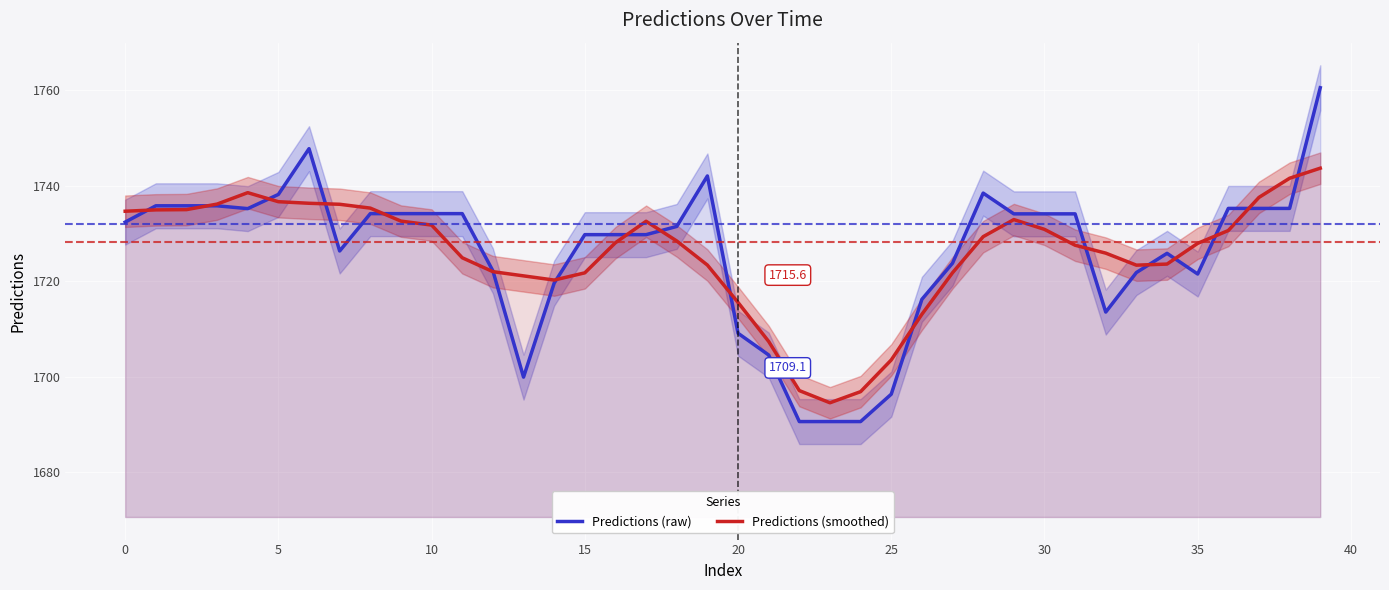

What is the minimum value for Predictions (raw)?

1690.6